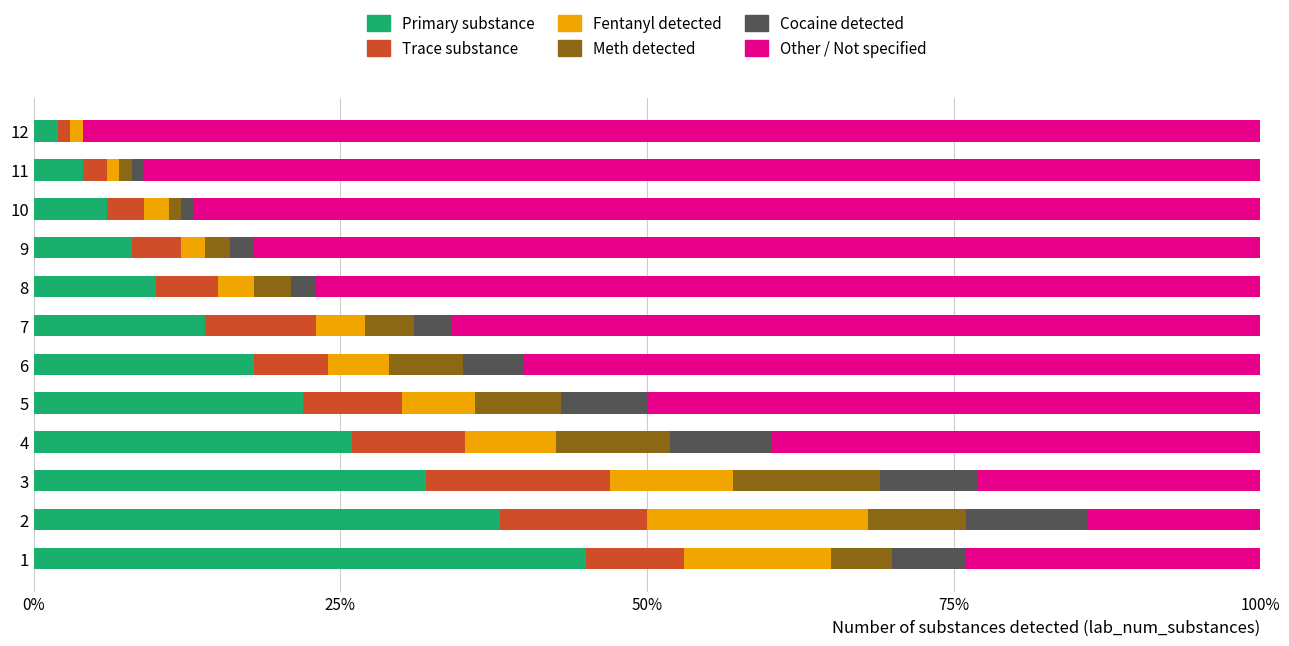

What is the highest value of the Primary substance series?

45.0